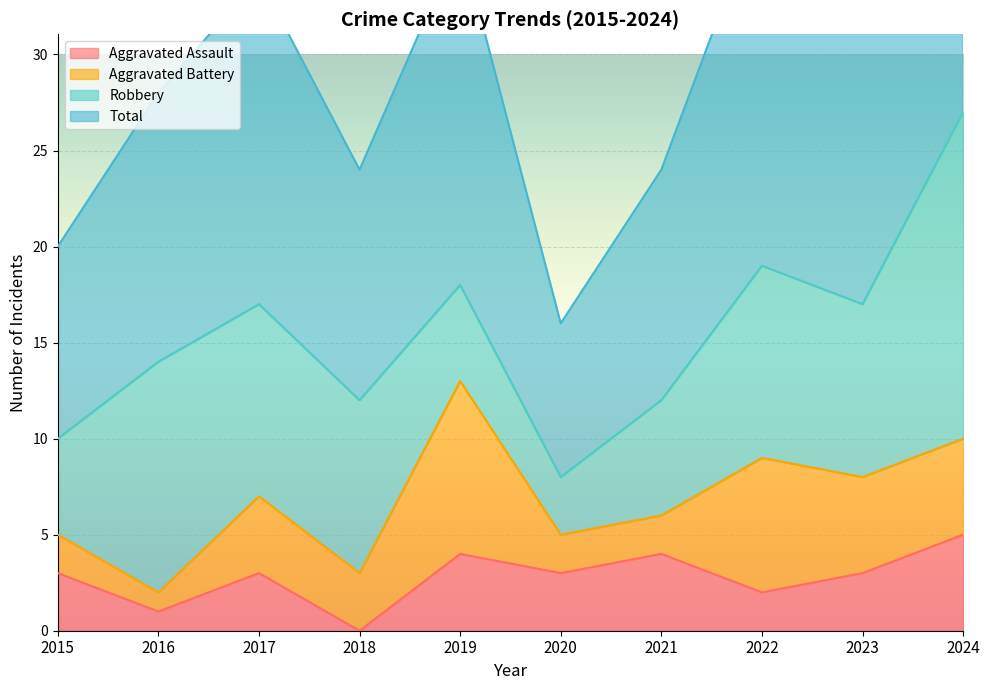

What is the maximum value for Aggravated Assault?

5